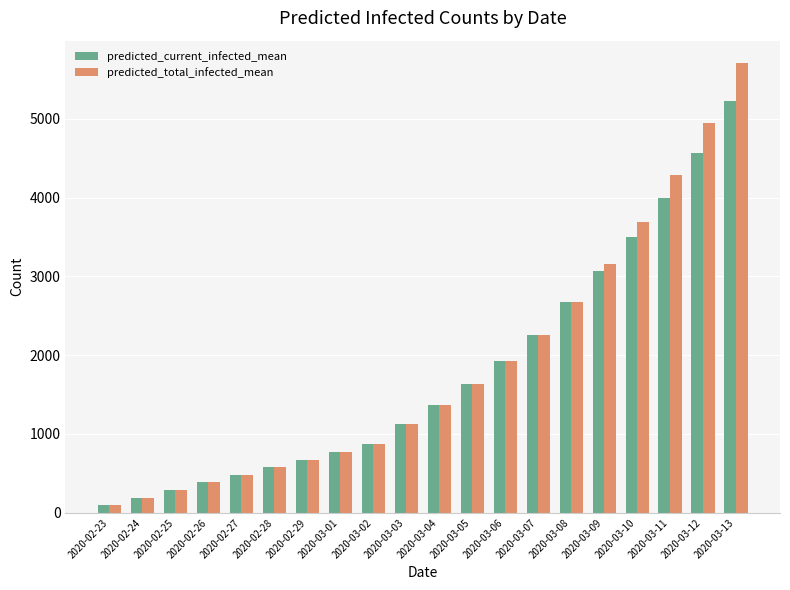

What is the total value across all series at 2020-03-09?

6220